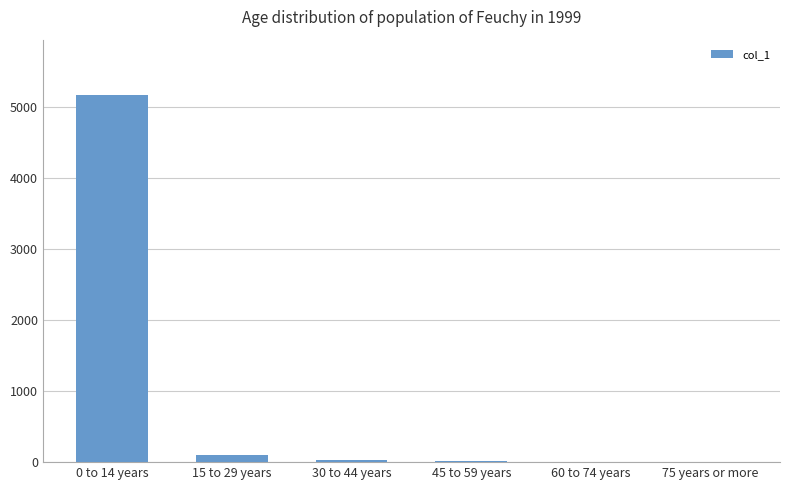

What is the sum of all values?

5309